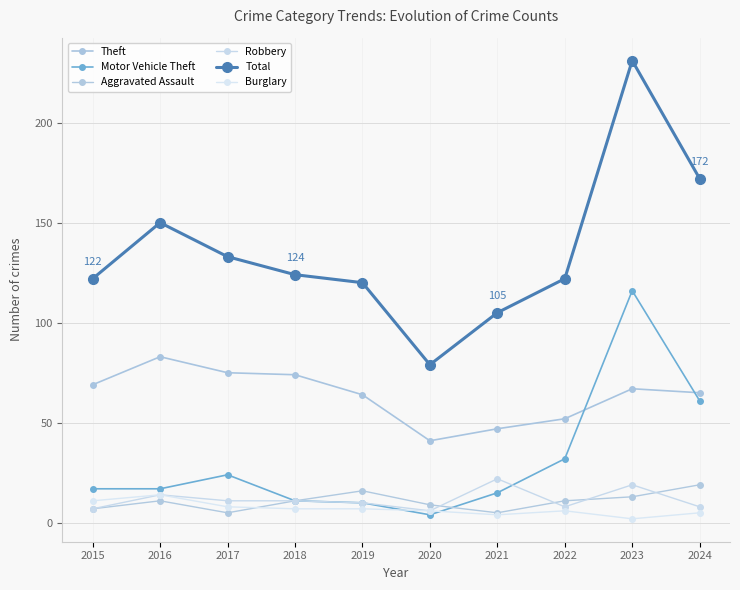

The Robbery series shows 7 at 2019. True or false?

False